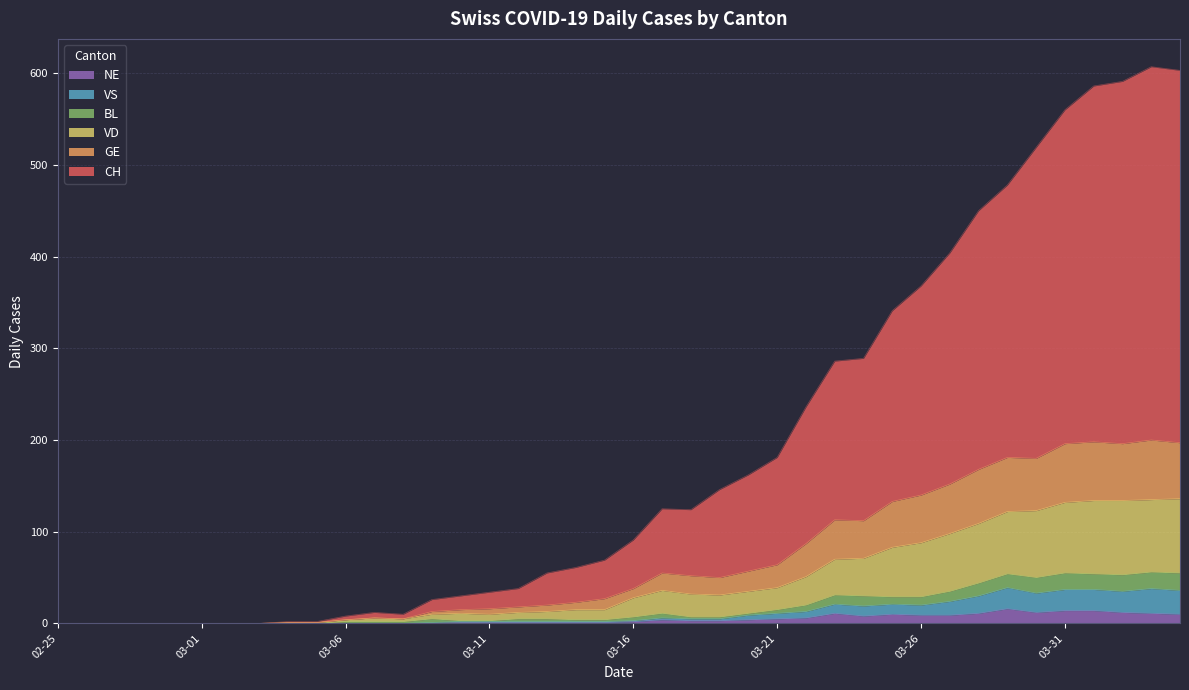

Reading left to right, extract all data points from this chart.

CH: 0	0	0	0	0	0	0	0	2	2	8	12	10	26	30	34	38	55	61	69	91	125	124	146	162	181	236	286	289	341	368	404	450	478	519	560	586	591	607	603
GE: 0	0	0	0	0	0	0	0	1	1	4	6	5	13	15	16	18	20	23	27	38	55	52	50	57	64	87	113	112	133	140	152	168	181	180	196	198	196	200	197
VD: 0	0	0	0	0	0	0	0	1	1	4	6	5	10	11	10	12	13	15	15	28	36	32	31	35	39	51	70	71	83	88	98	109	122	123	132	134	134	135	136
BL: 0	0	0	0	0	0	0	0	0	0	2	2	2	5	3	3	5	5	4	4	7	11	7	7	11	15	20	31	30	29	29	35	44	54	50	55	54	53	56	55
VS: 0	0	0	0	0	0	0	0	0	0	0	0	0	1	2	2	2	2	2	2	3	6	5	5	9	11	13	21	19	21	20	24	30	39	33	37	37	35	38	36
NE: 0	0	0	0	0	0	0	0	0	0	0	0	0	0	1	1	1	1	1	1	2	4	3	3	4	5	6	11	8	10	9	9	11	16	12	14	14	12	11	10